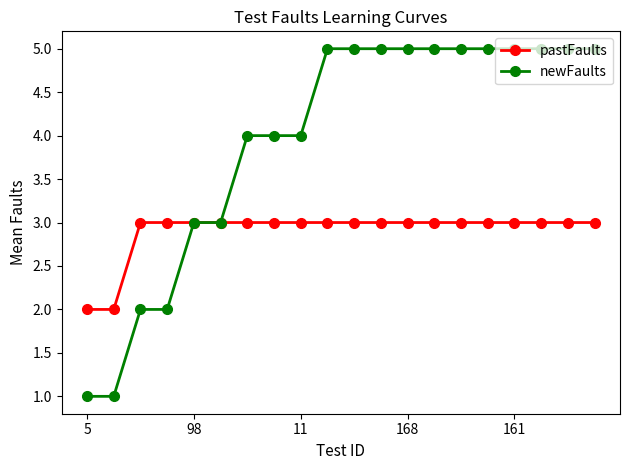

List the series in order of their overall mean, highest first.

newFaults, pastFaults